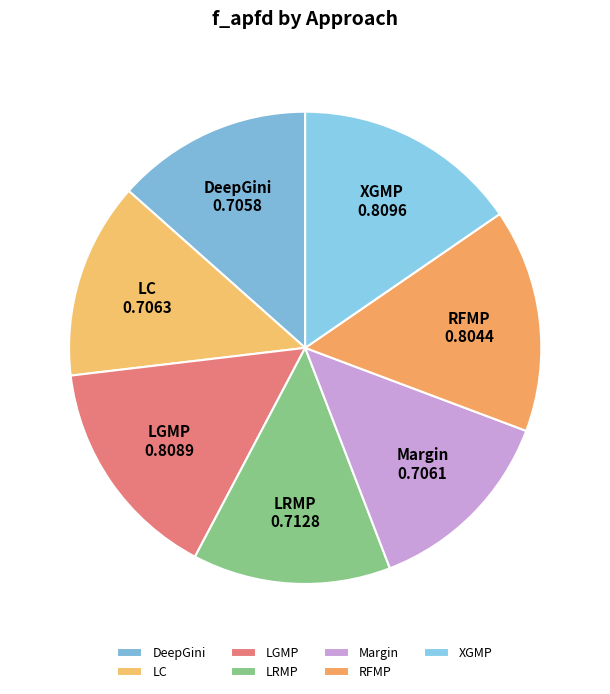

Which has a higher value, Margin or XGMP?

XGMP